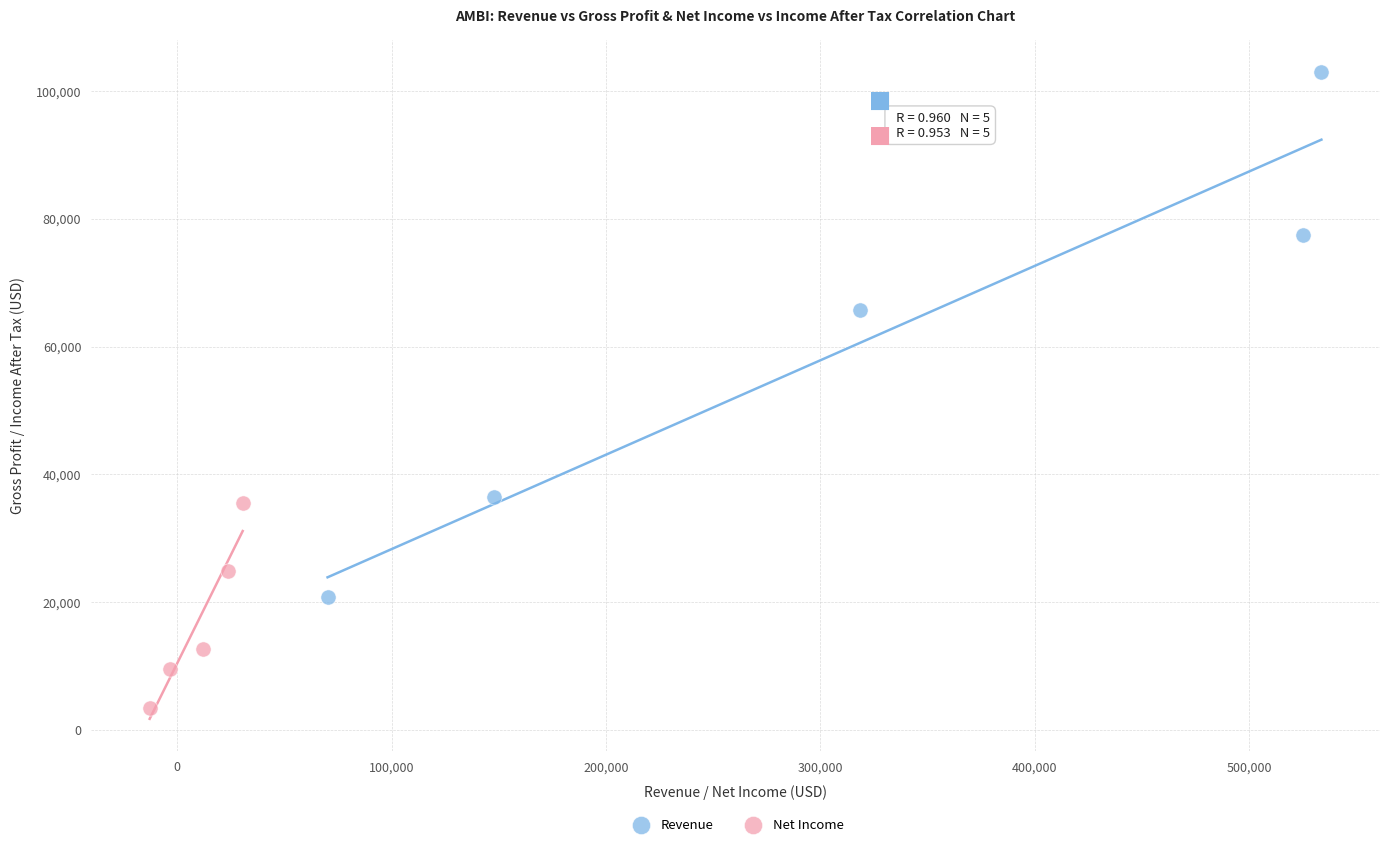

Which series has the largest Y range (max minus min)?

Revenue